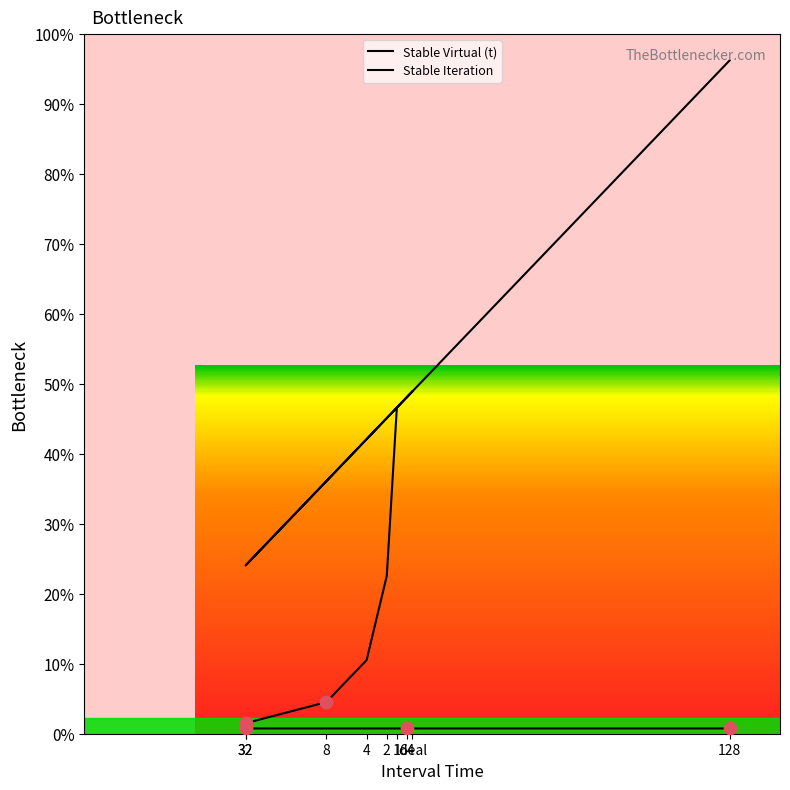

At how many categories does at least one series exceed 18?

9